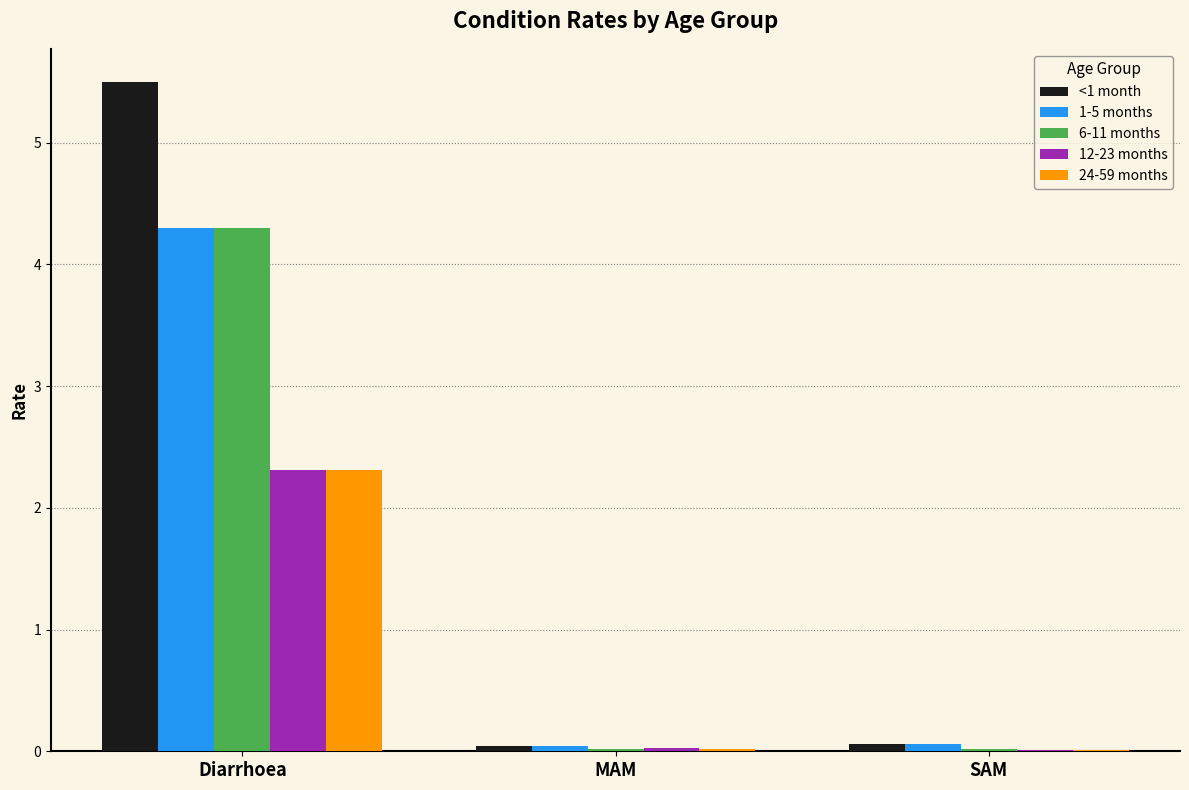

At which category is the sum across all series the highest?

Diarrhoea